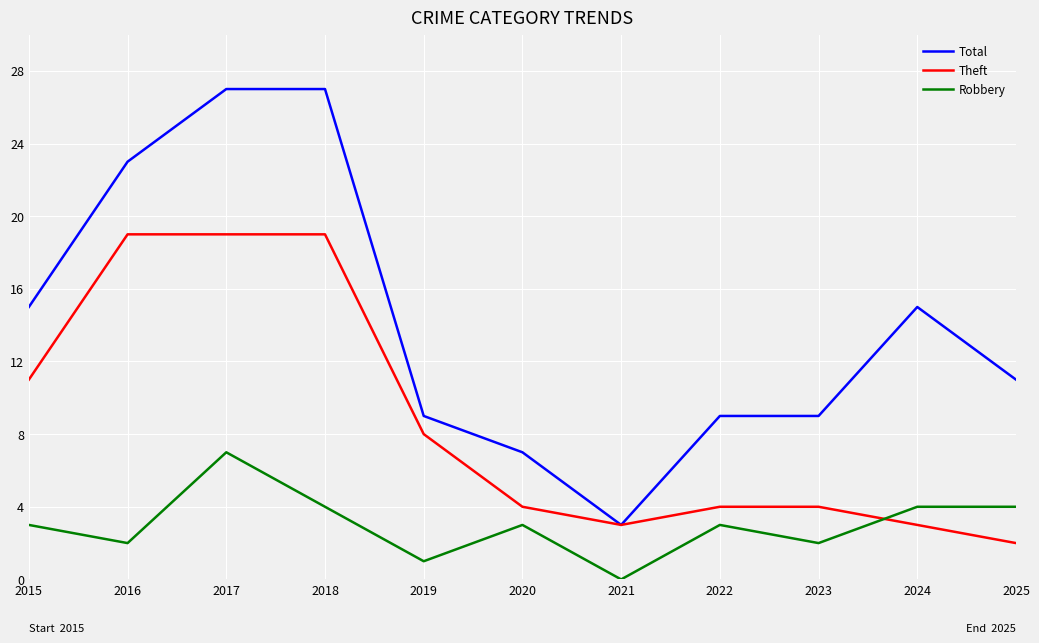

Reading right to left, list all the values displayed in this chart.

Total: 11	15	9	9	3	7	9	27	27	23	15
Theft: 2	3	4	4	3	4	8	19	19	19	11
Robbery: 4	4	2	3	0	3	1	4	7	2	3